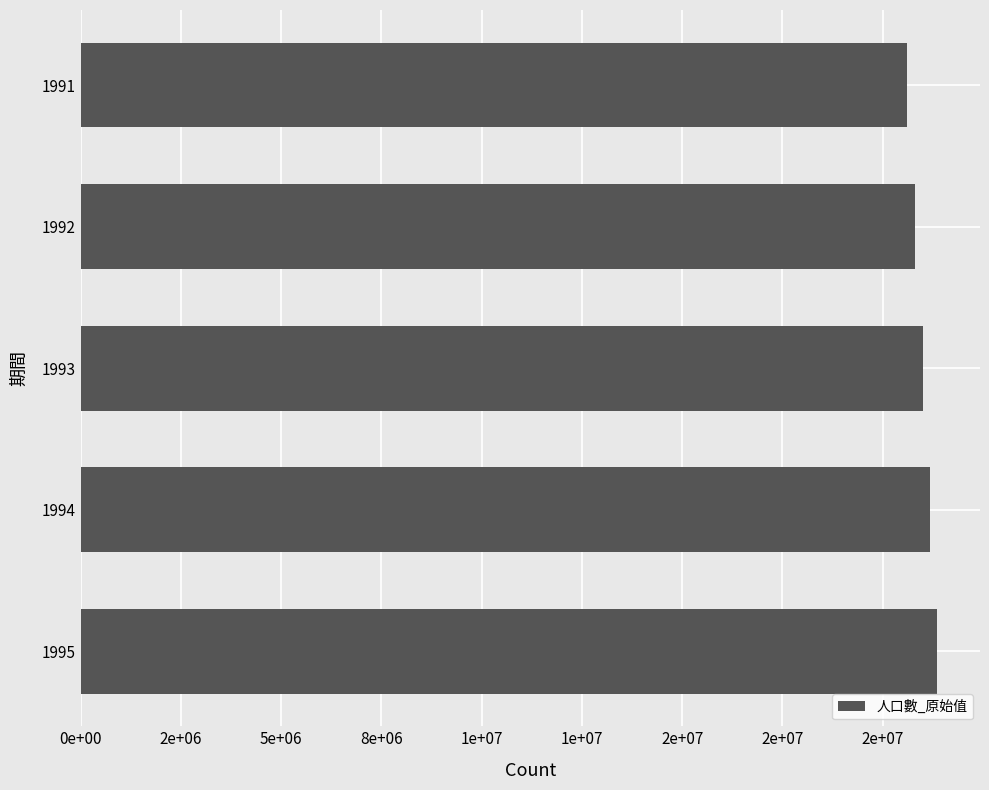

Are the bars horizontal?

Yes